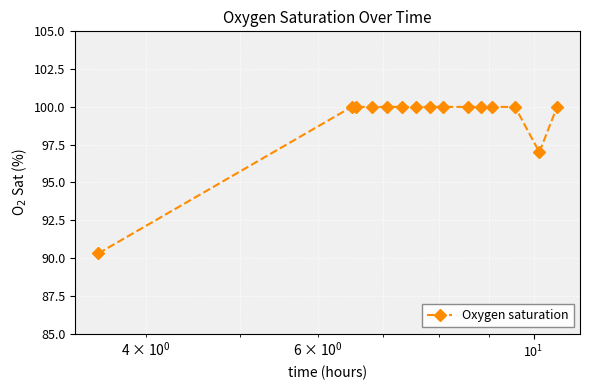

How many lines are shown in the chart?

1